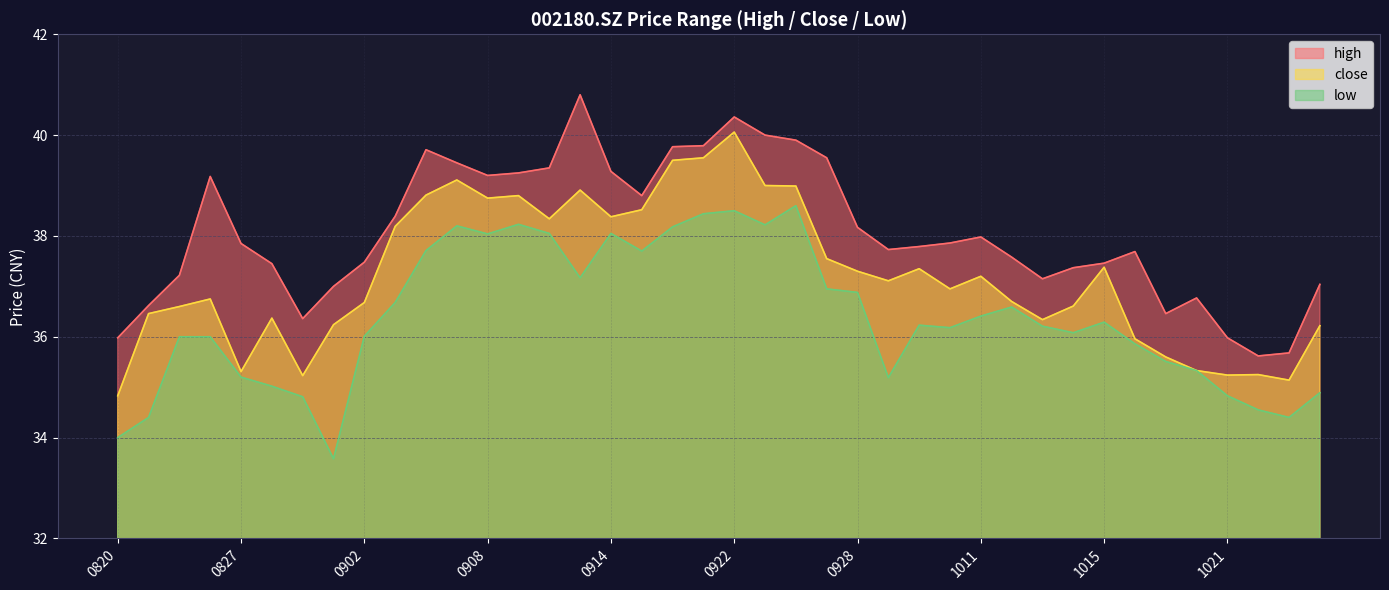

True or false: close and low cross at least once.

False